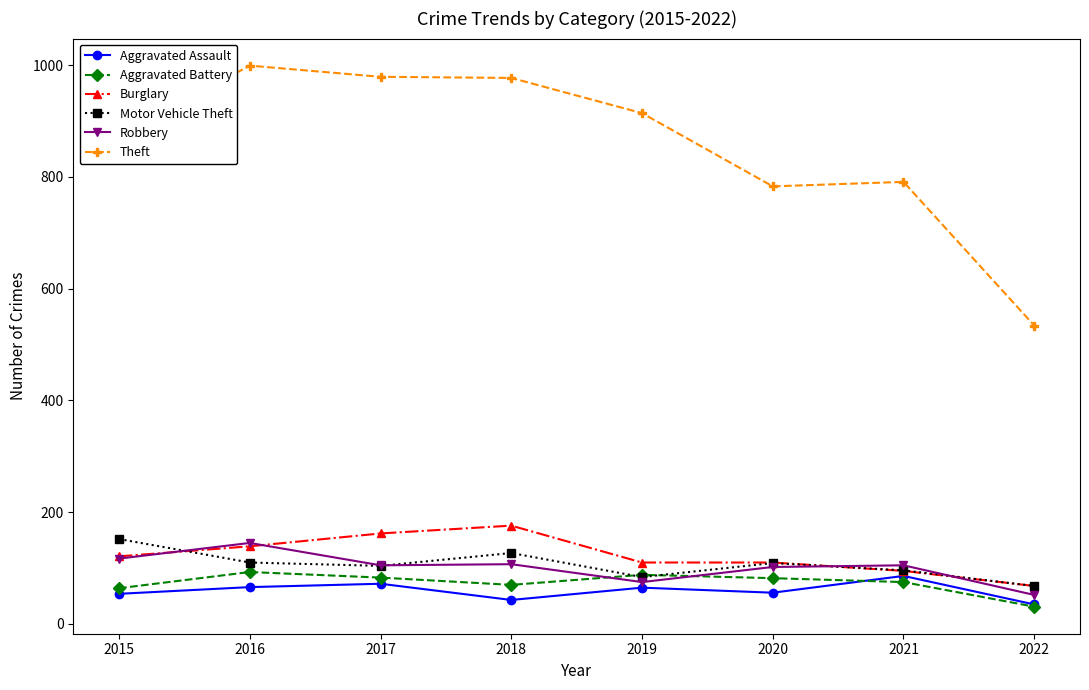

What is the value of the Burglary point at the 6th from the left?

110